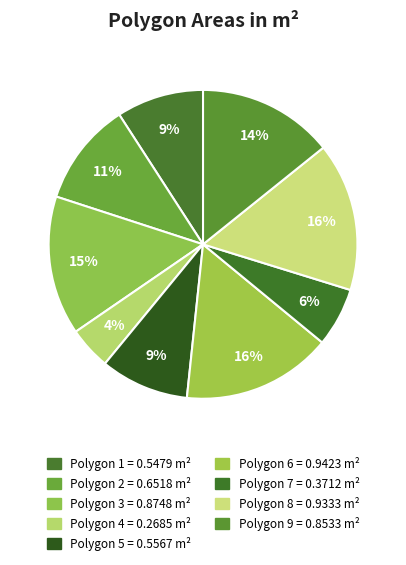

Which category has the smallest portion of the pie?

Polygon 4